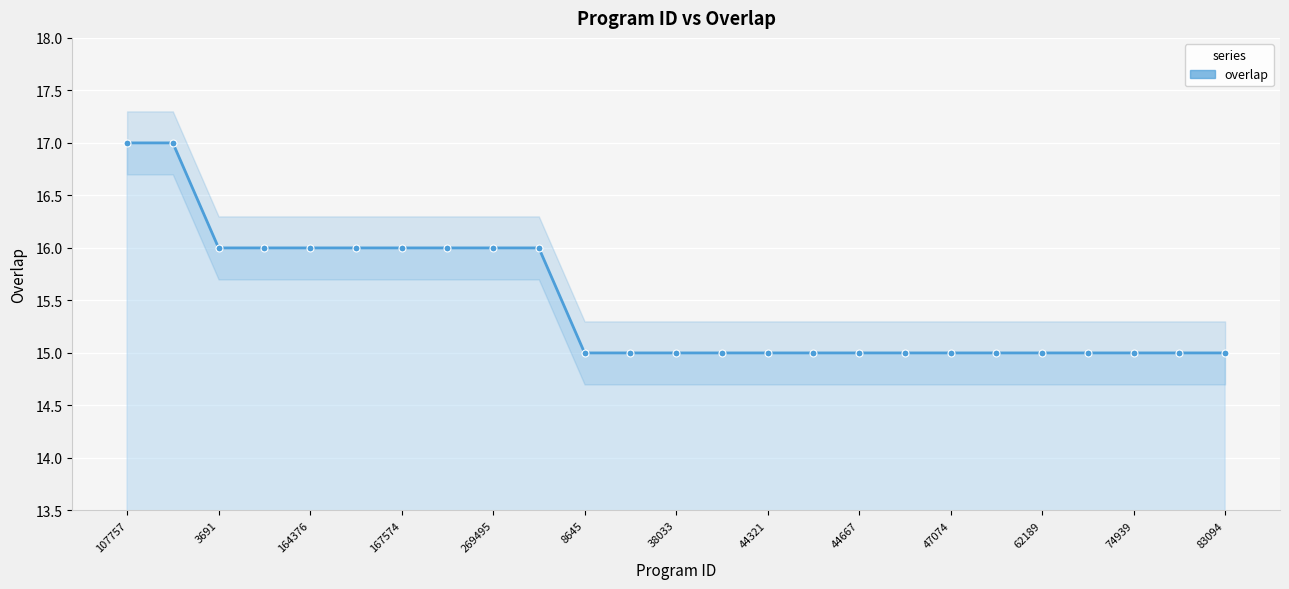

How many values are between 15 and 16?

23